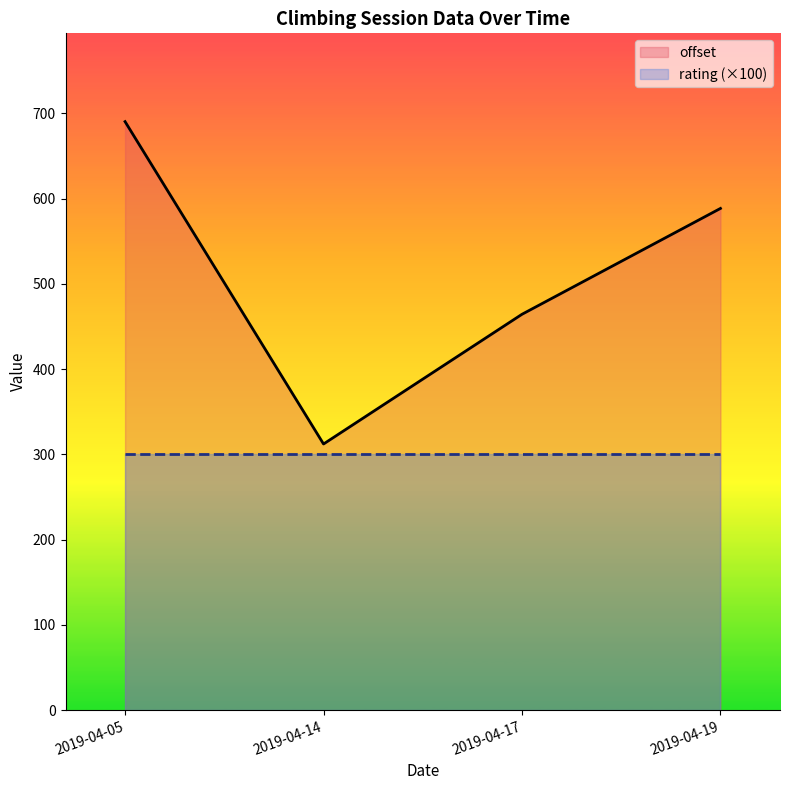

True or false: offset and rating cross at least once.

False